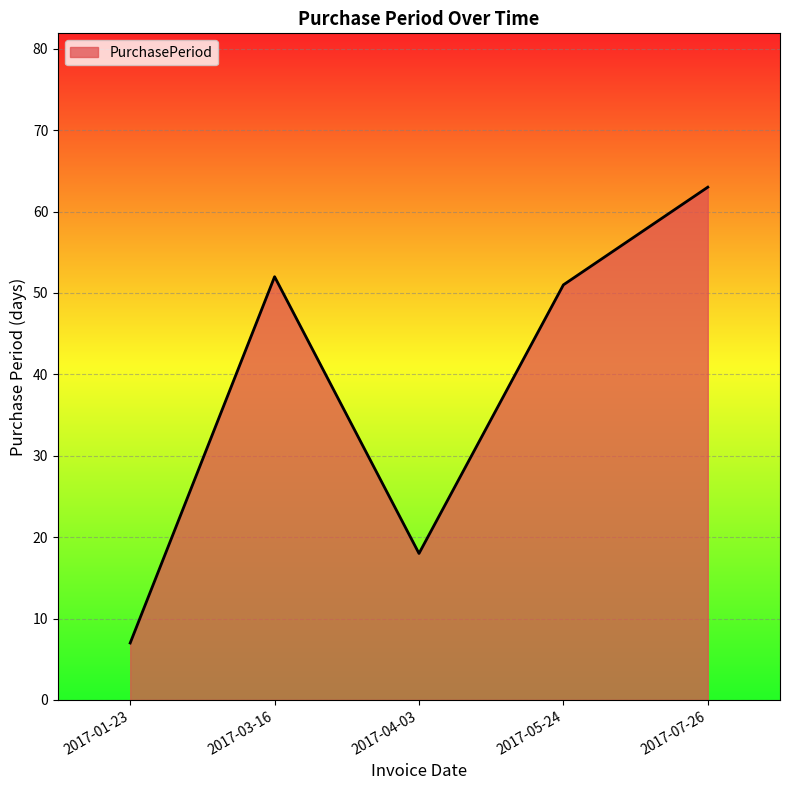

Reading left to right, list all the values displayed in this chart.

7	52	18	51	63